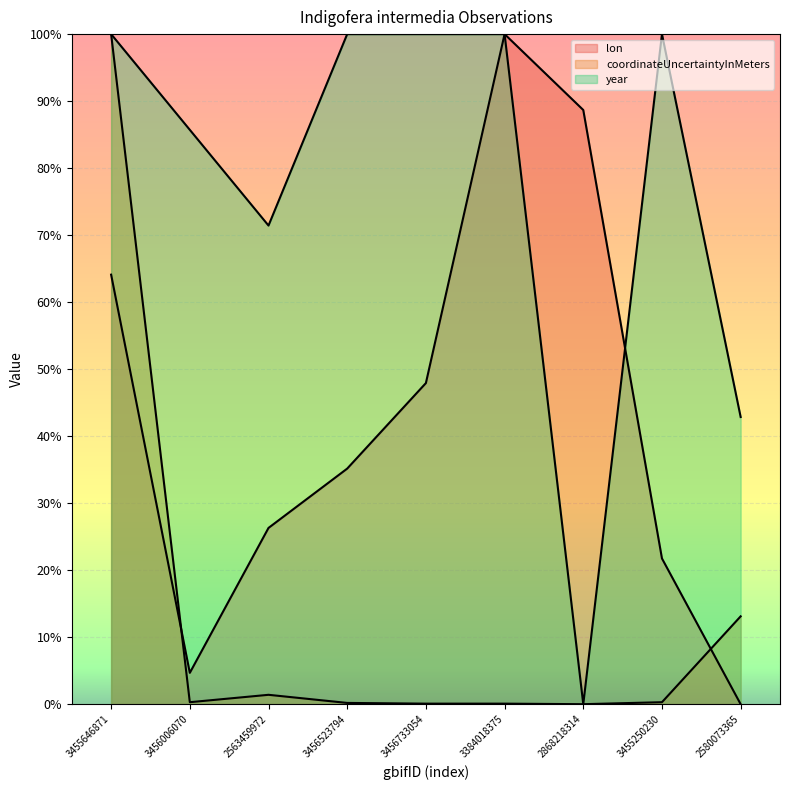

How many interior local peaks does the coordinateUncertaintyInMeters series have?

1